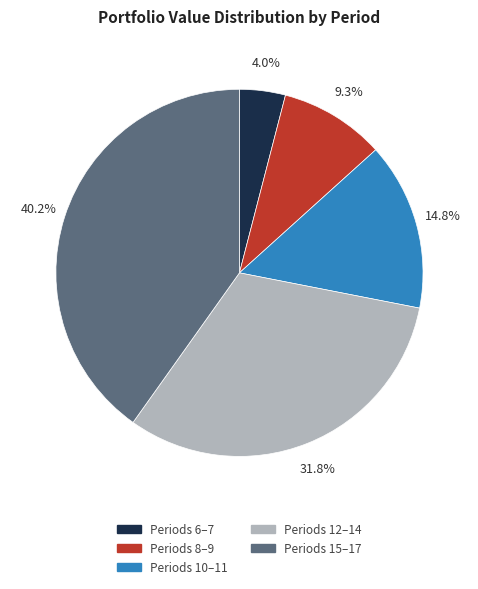

Does Periods 12–14 account for over 50% of the chart?

No